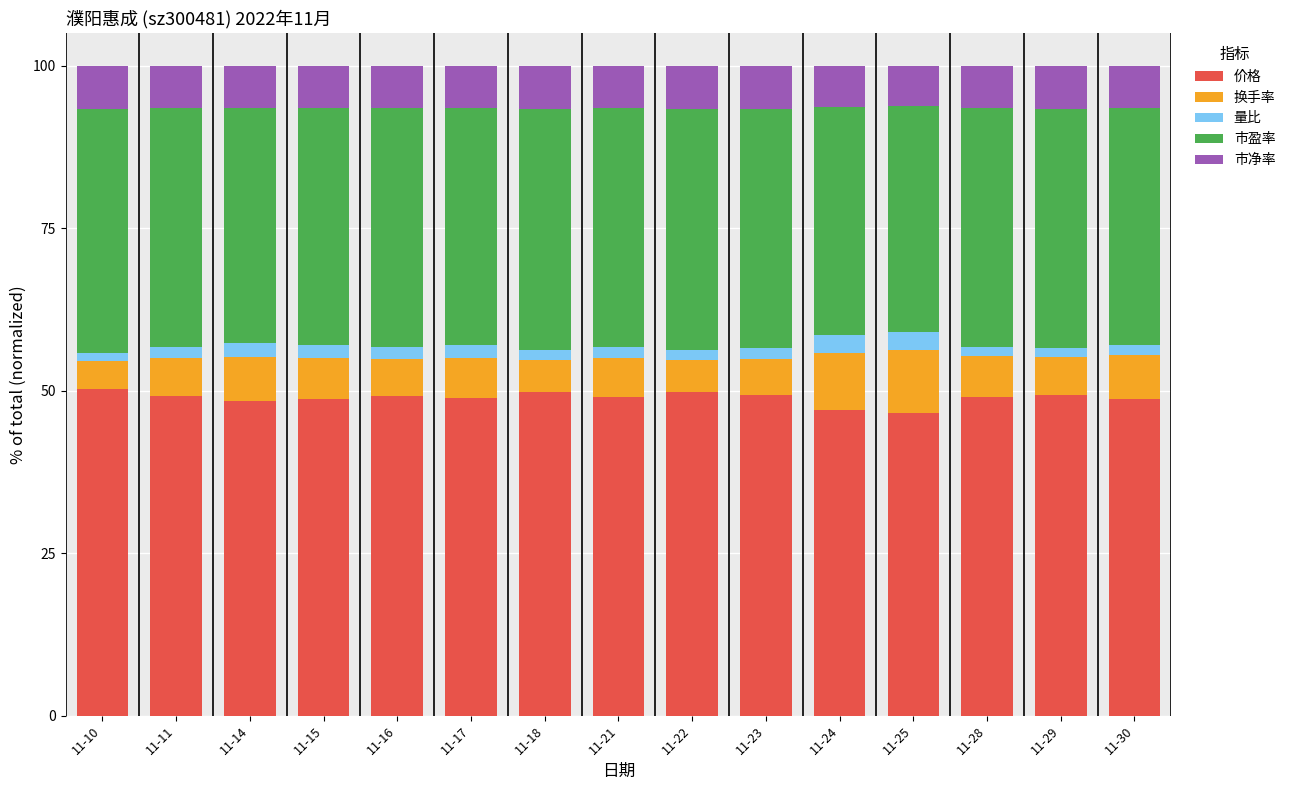

What is the value of the 价格 bar at the 1st from the left?

50.3